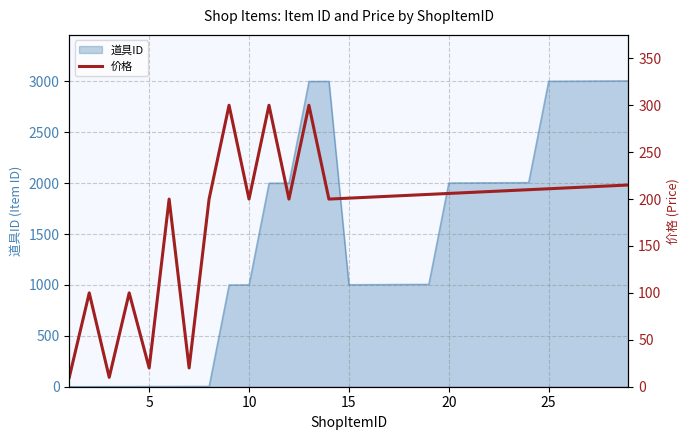

What is the highest value of the 道具ID series?

3007